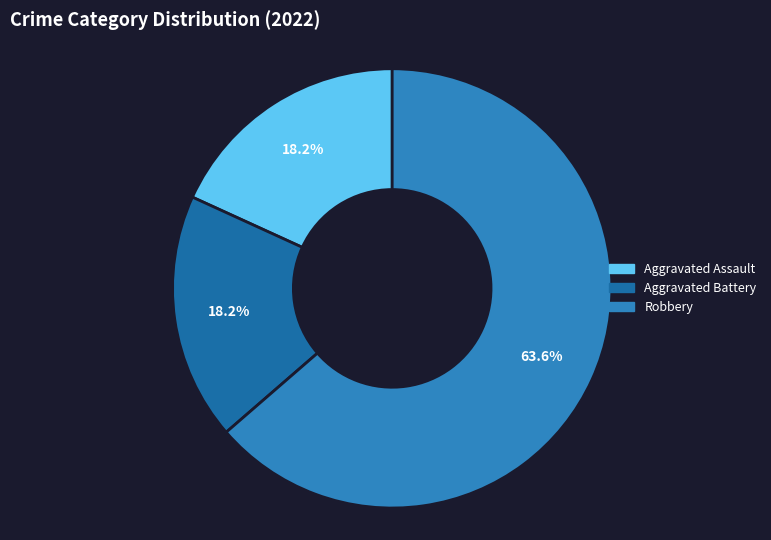

To the nearest percent, what portion does Robbery represent?

64%